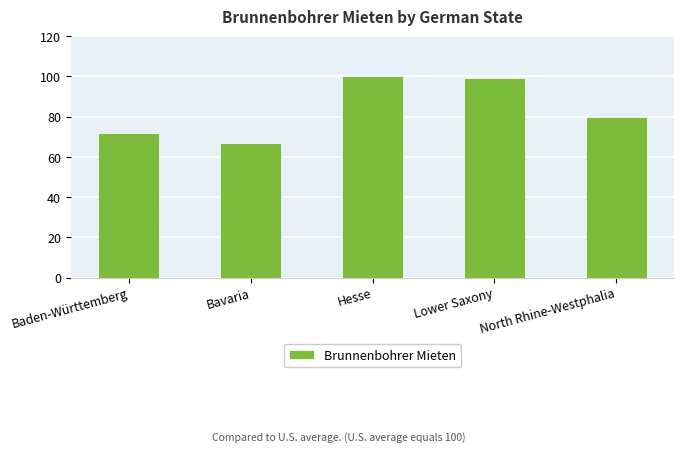

True or false: the data shows 80 at North Rhine-Westphalia.

True